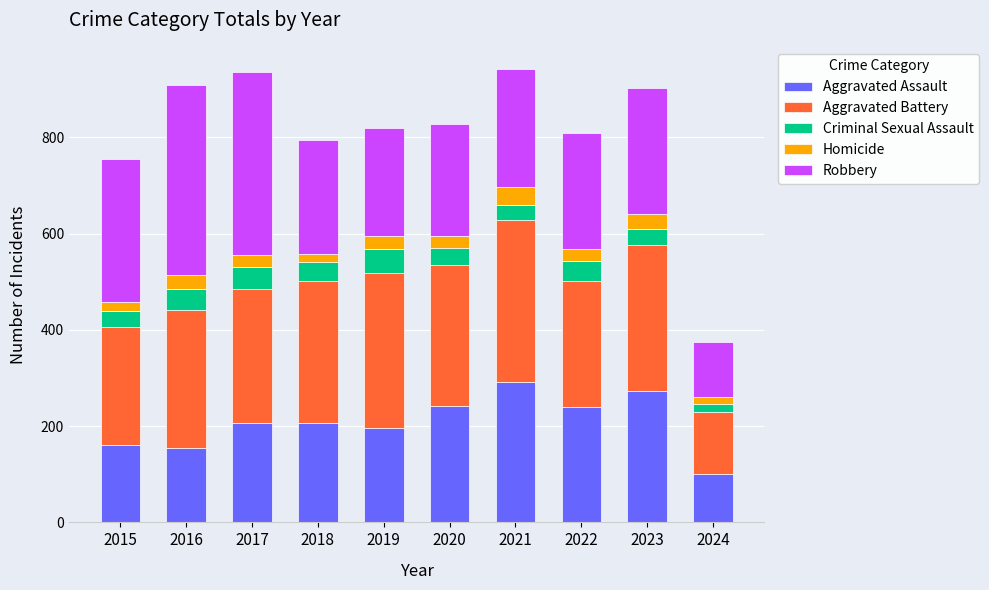

What is the total value across all series at 2017?

936